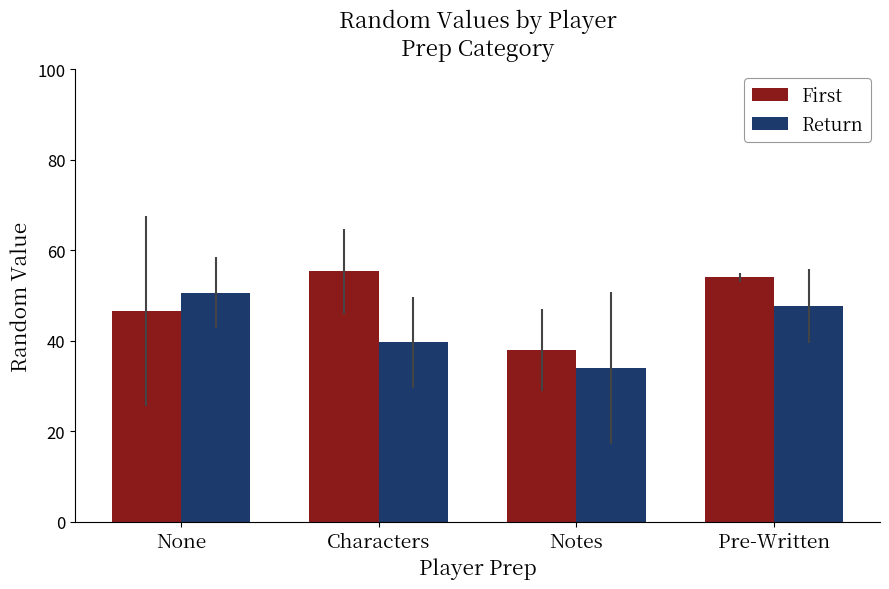

Rank the series at Pre-Written from highest to lowest value.

First, Return